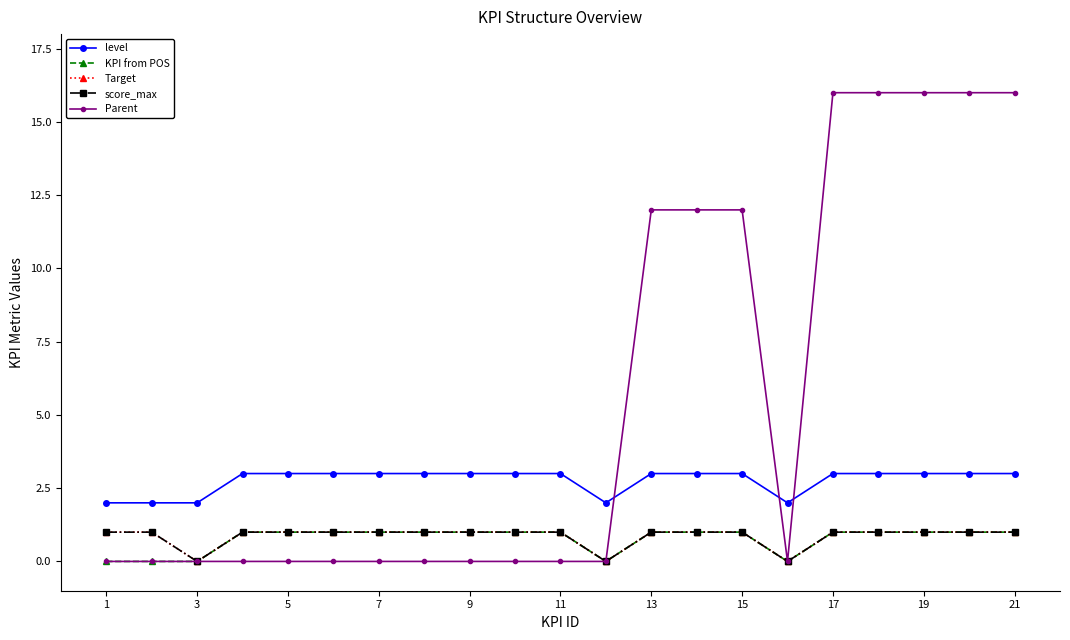

What is the sum of all Target values?

18